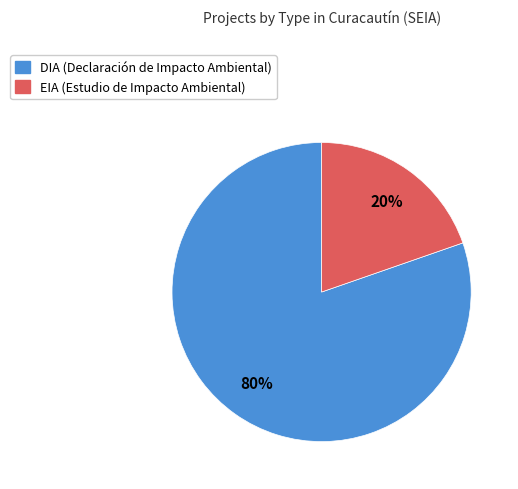

To the nearest percent, what percentage of the pie is EIA?

20%